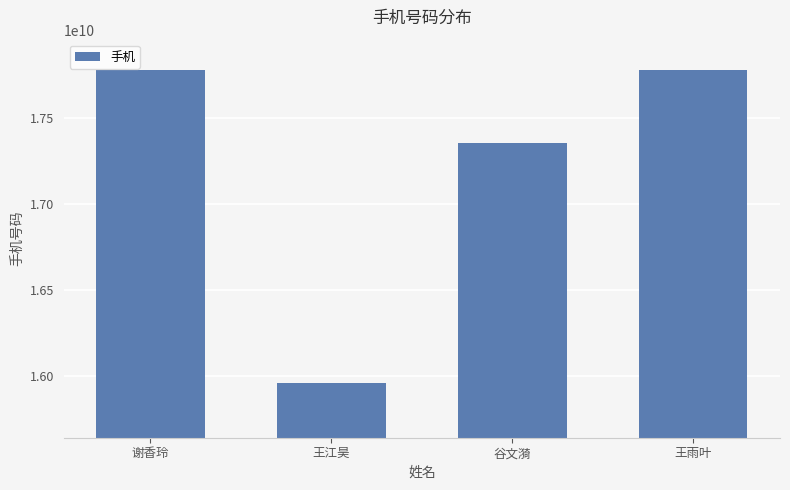

Where does the data first go above 17775273113?

谢香玲